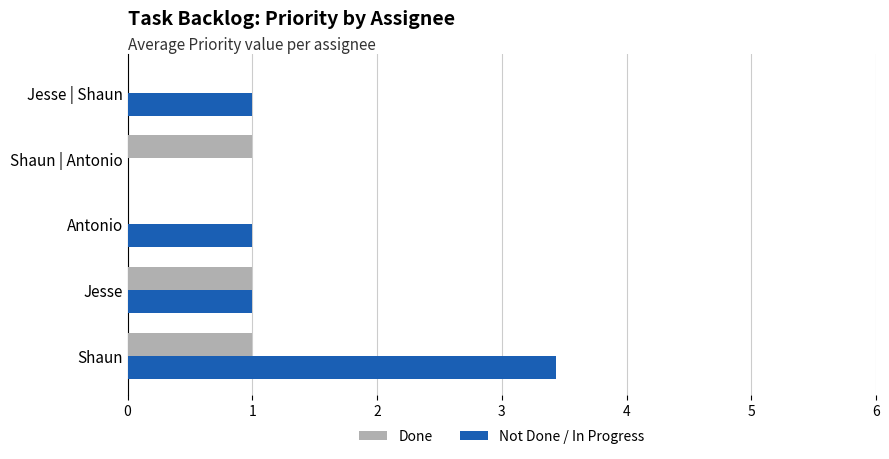

What is the maximum value for Not Done / In Progress?

3.4